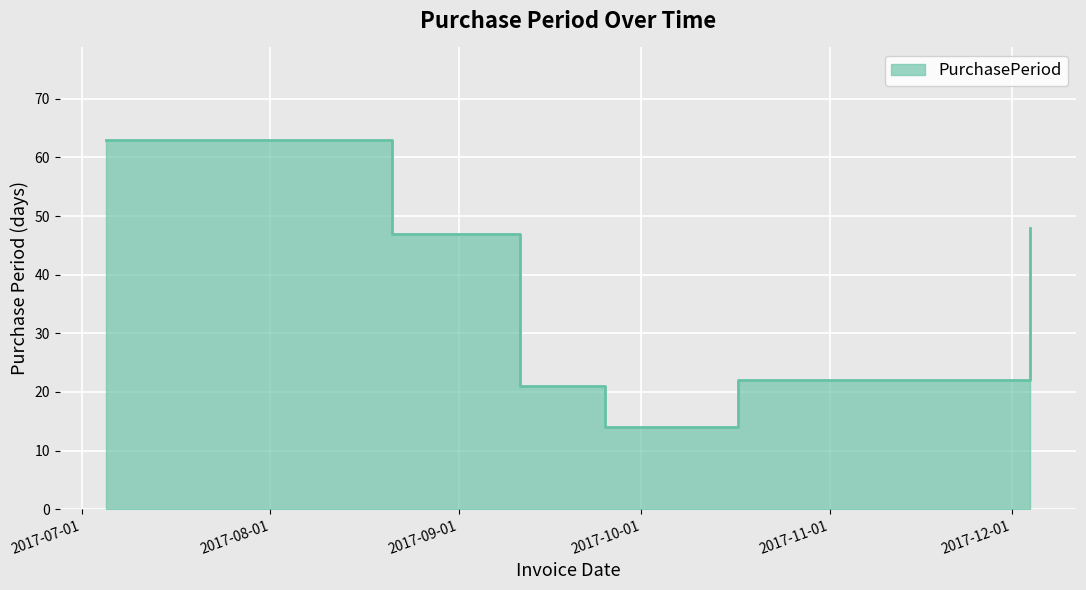

Reading right to left, extract all data points from this chart.

2017-12-04=48	2017-10-17=22	2017-09-25=14	2017-09-11=21	2017-08-21=47	2017-07-05=63